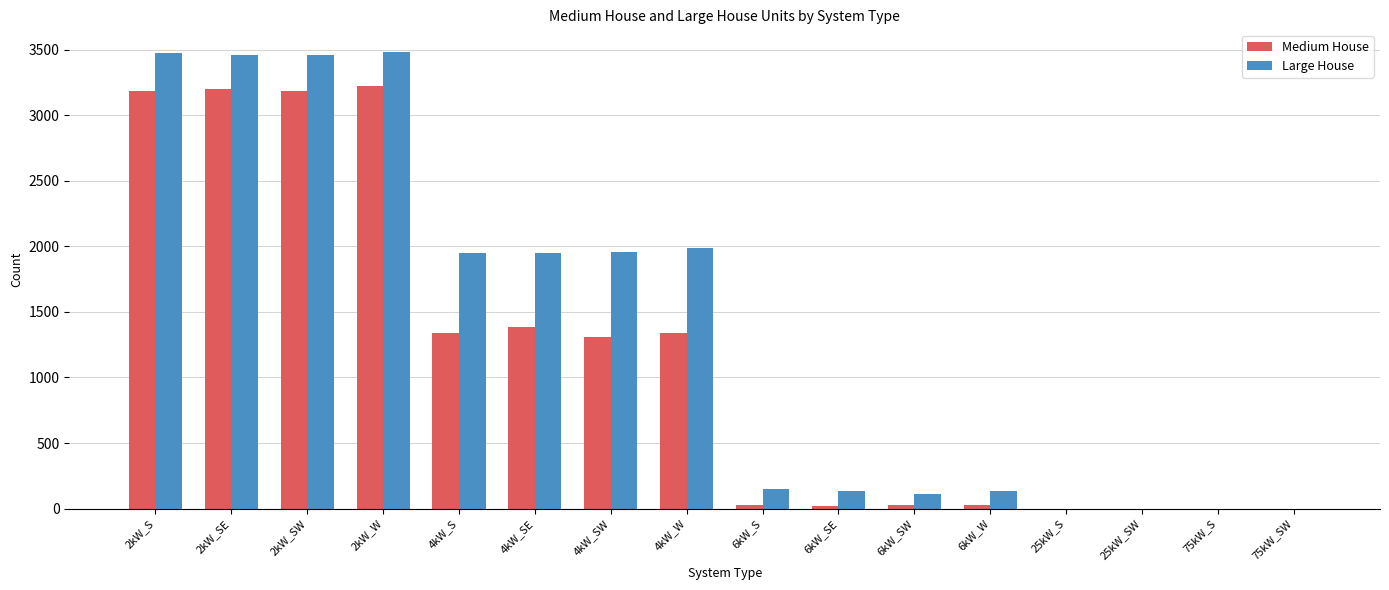

Is the value of Medium House at 25kW_SW greater than the value of Large House at 6kW_S?

No